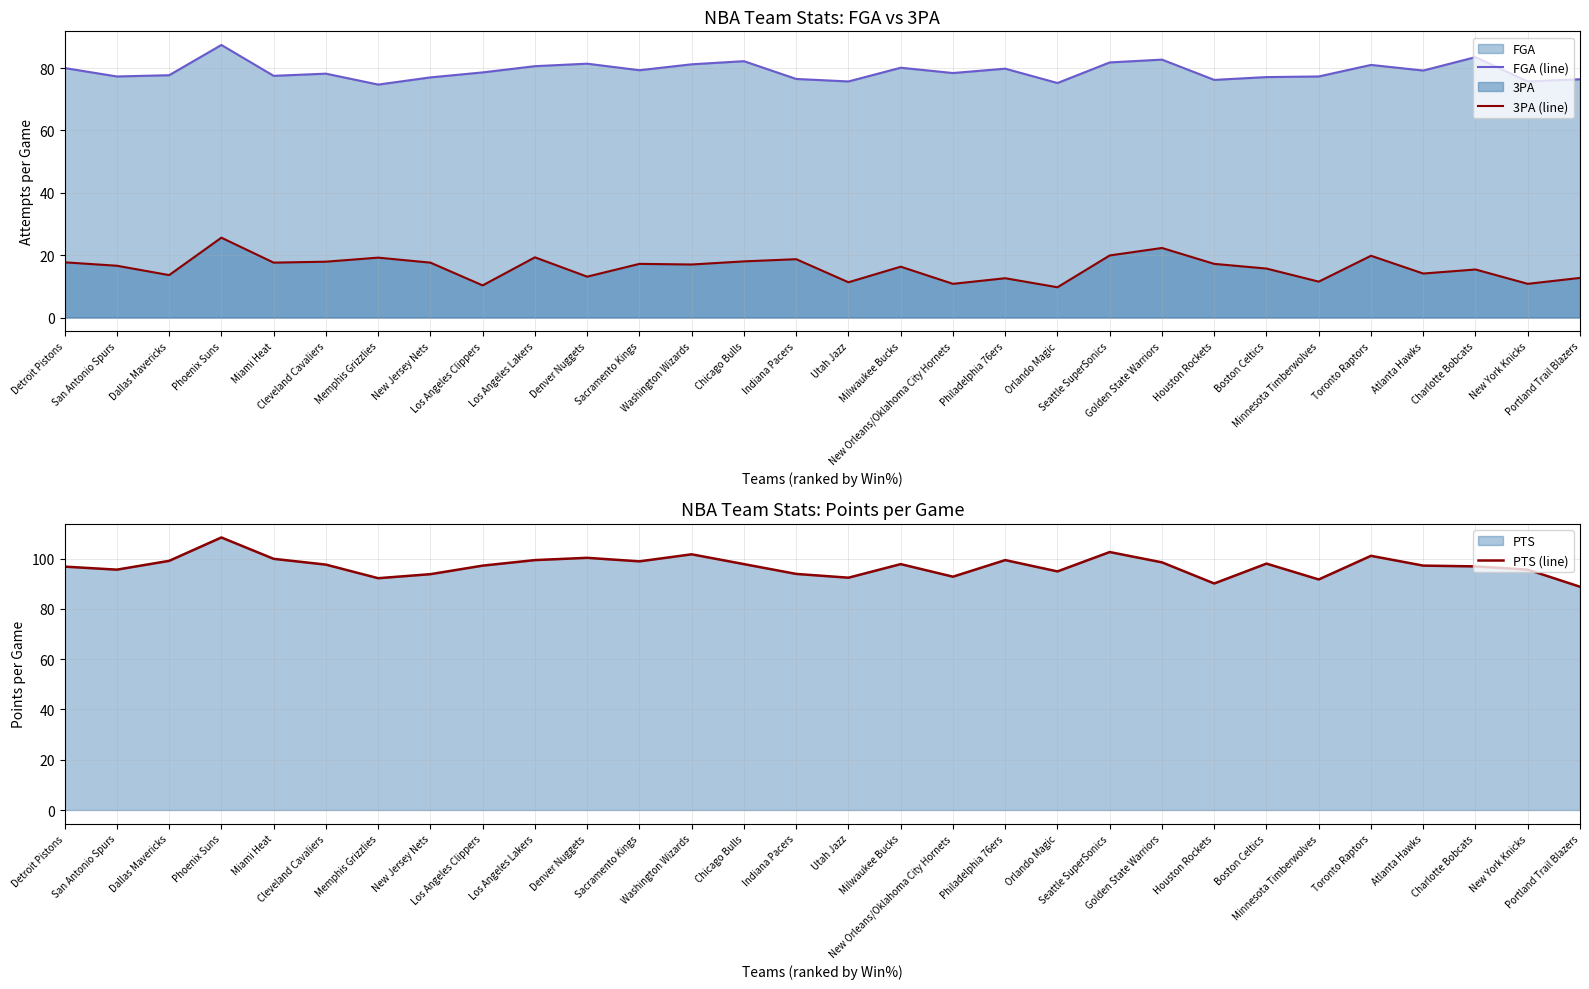

What is the sum of all PTS (line) values?

2910.4